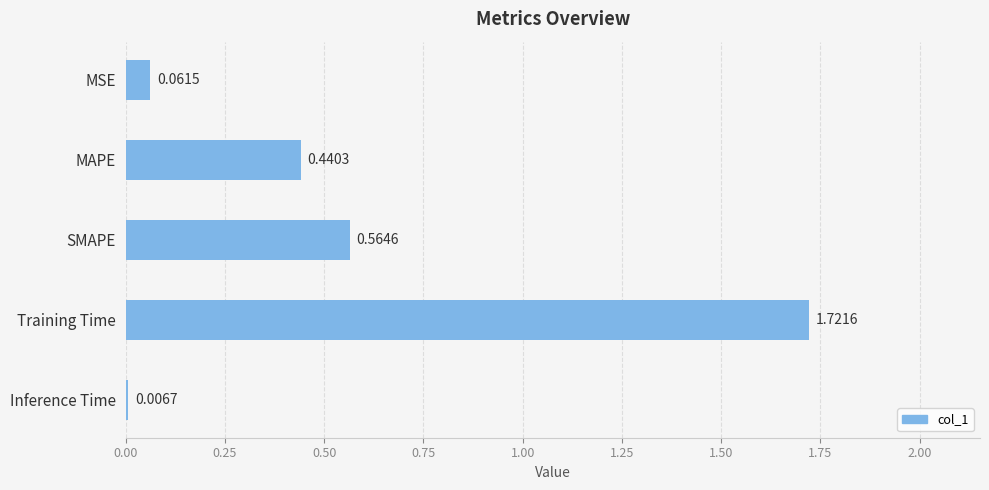

Which category has the lowest value across all series?

Inference Time